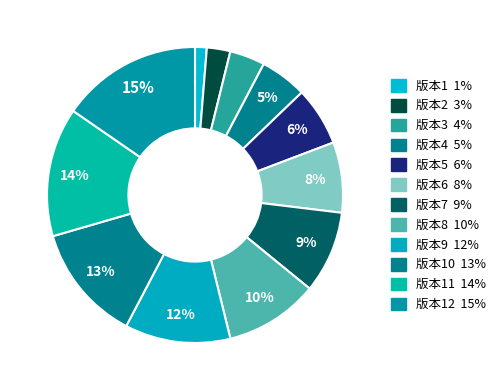

How many segments does this pie chart have?

12